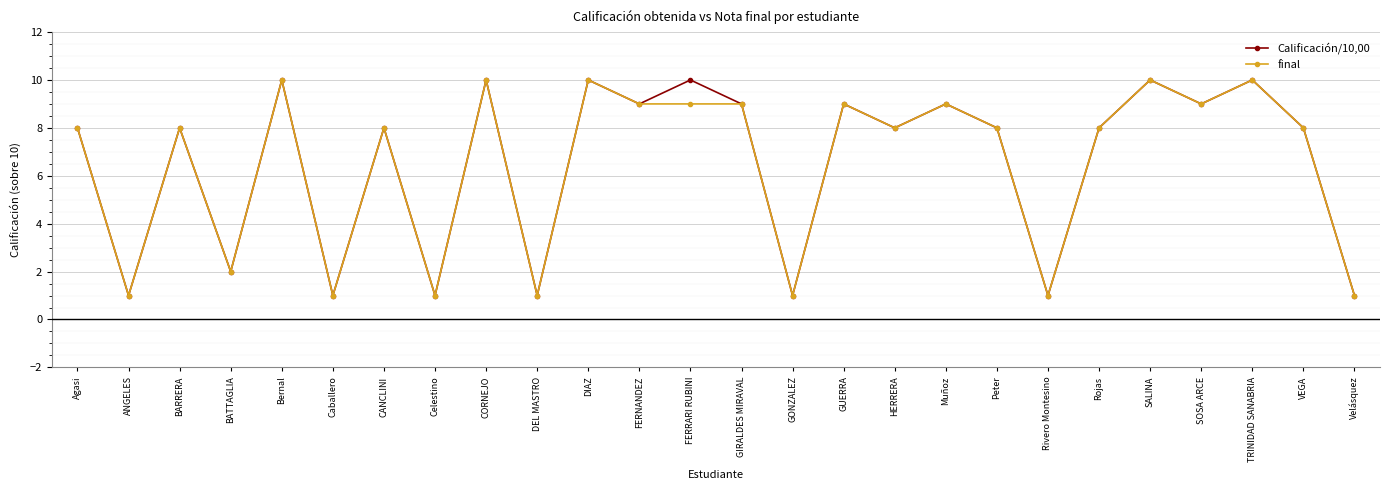

True or false: Calificación/10,00 has more than 0 points higher than both neighbors.

True